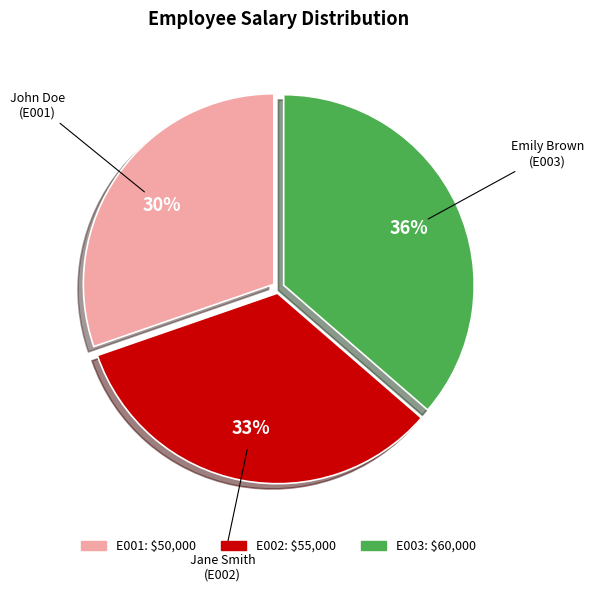

The E002 slice represents 33% of the pie. True or false?

True